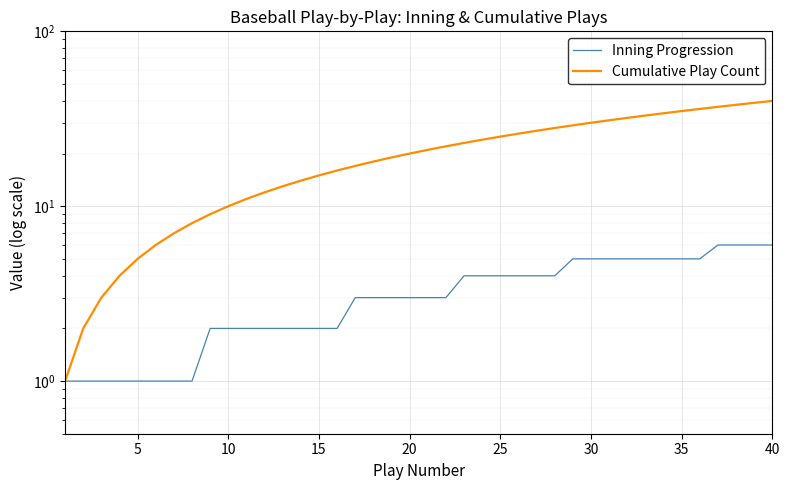

The Inning Progression series shows 2 at 18. True or false?

False